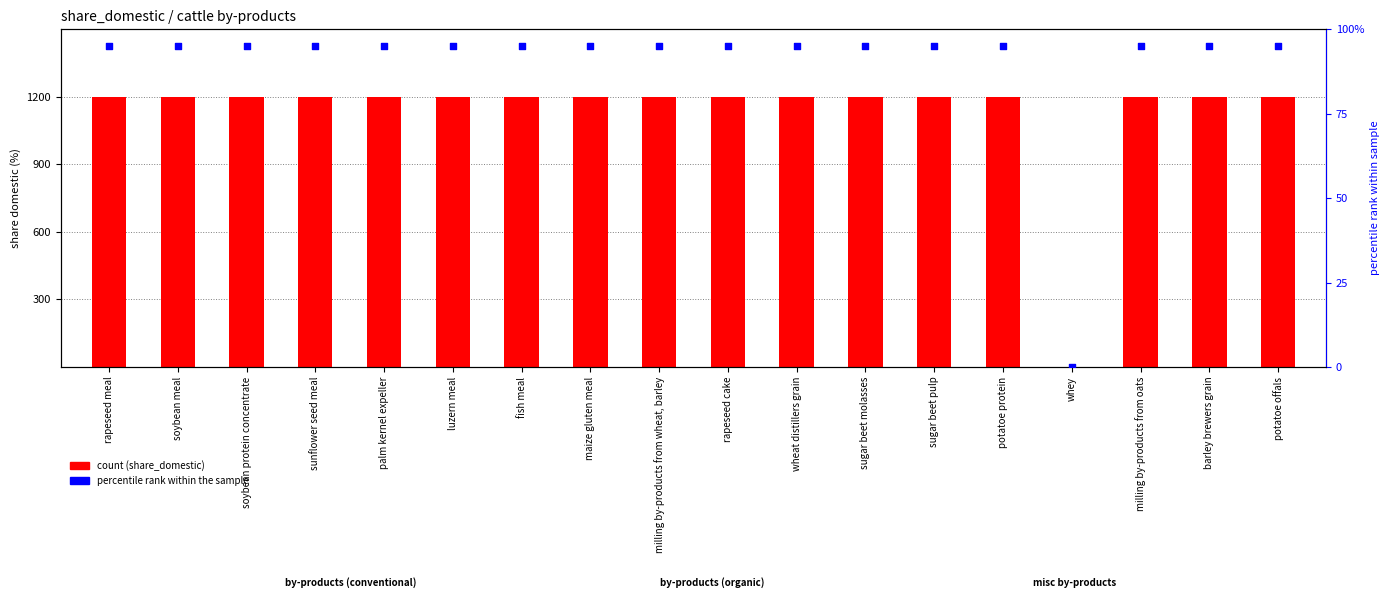

At which category is the sum across all series the highest?

rapeseed meal